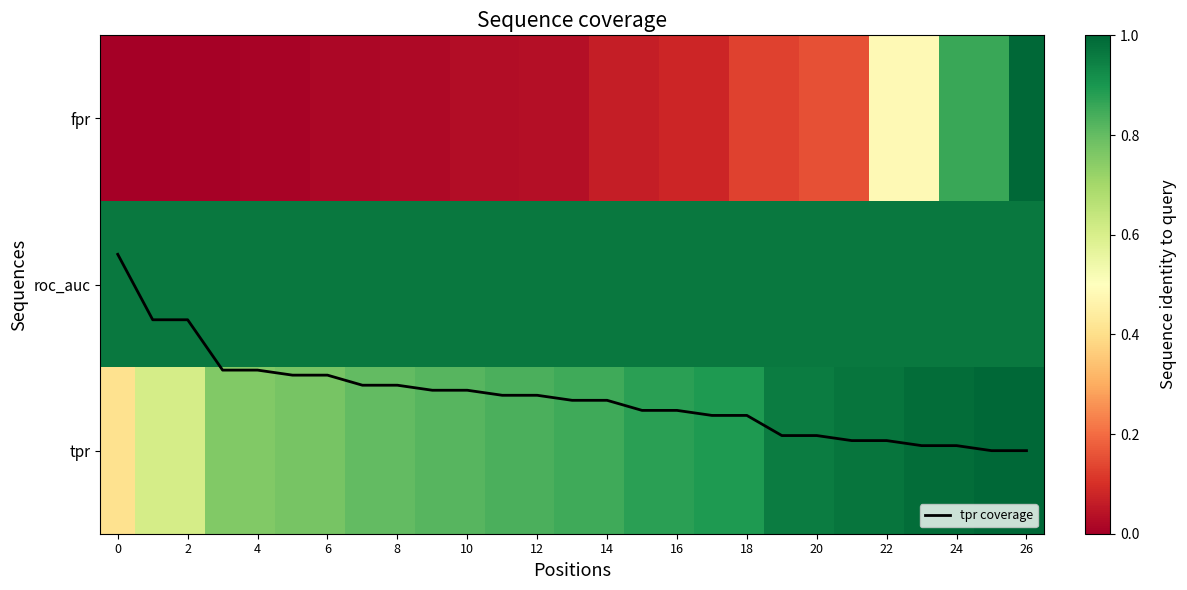

What is the highest value of the tpr series?

1.0